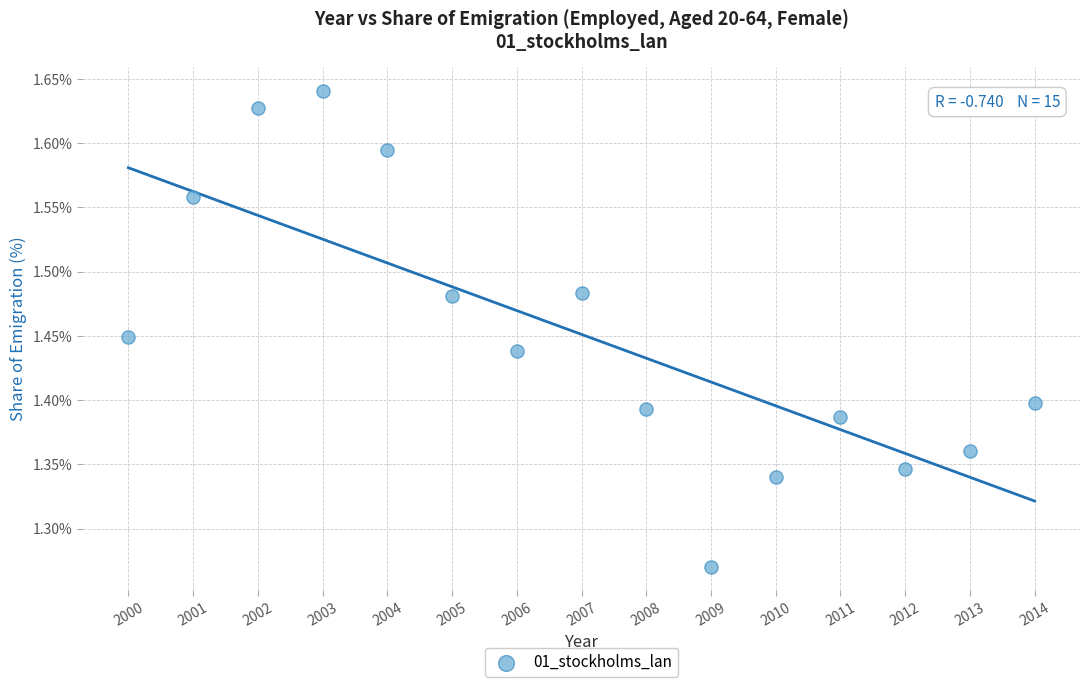

What is the range of Y values (max minus min)?

0.4